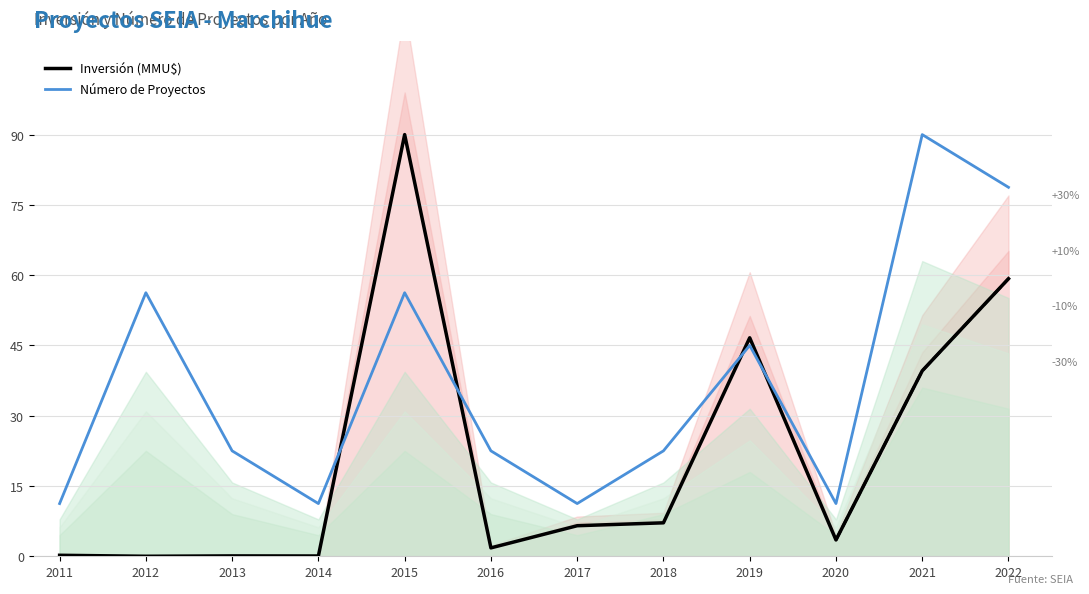

What is the spread (max minus min) of values at 2012?

56.2